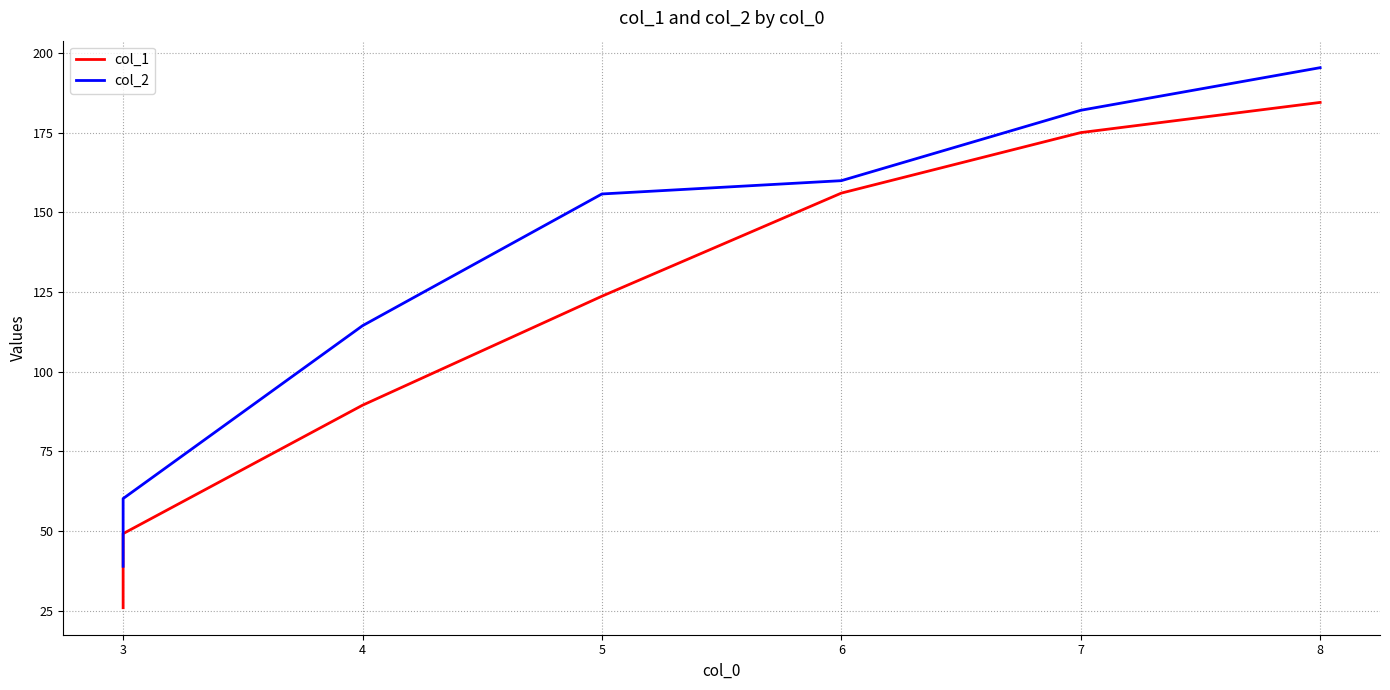

Reading right to left, extract all data points from this chart.

col_1: 184.5	175.0	156.1	123.7	89.5	49.2	26.0
col_2: 195.4	182.0	160.0	155.8	114.5	60.2	39.0